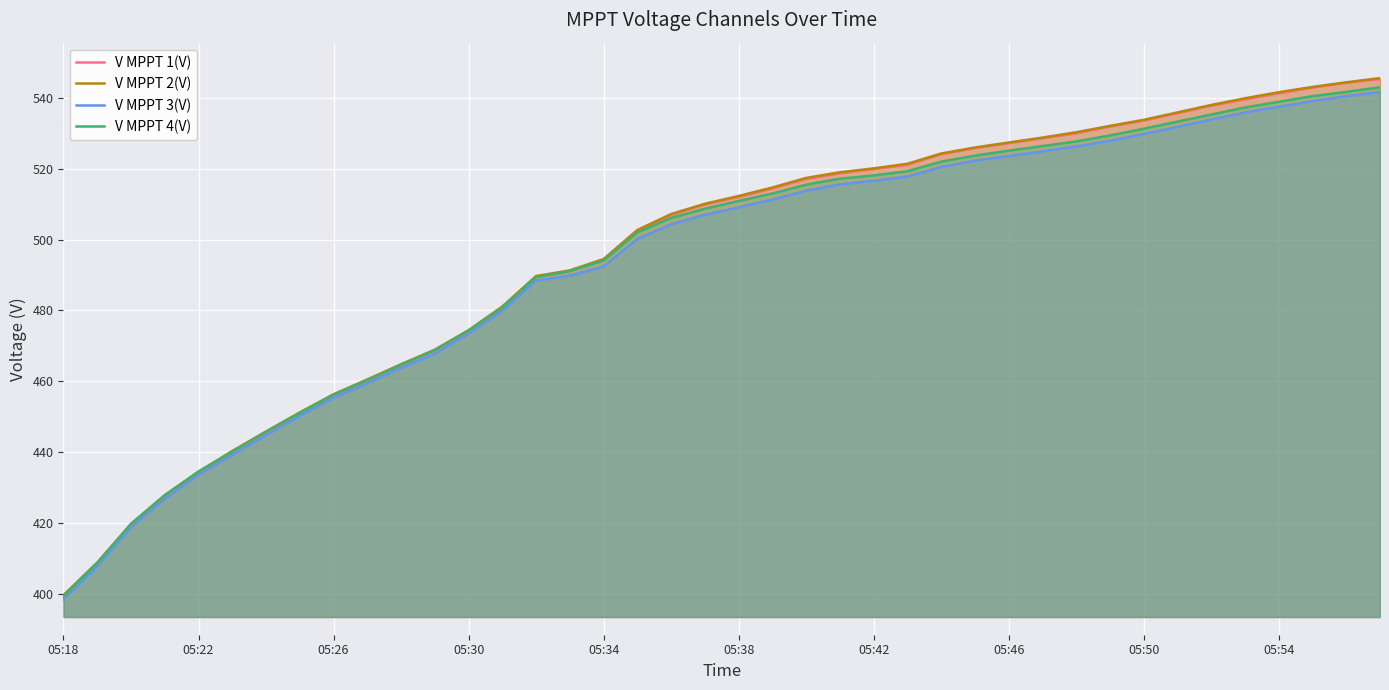

What is the sum of all V MPPT 4(V) values?

19772.7